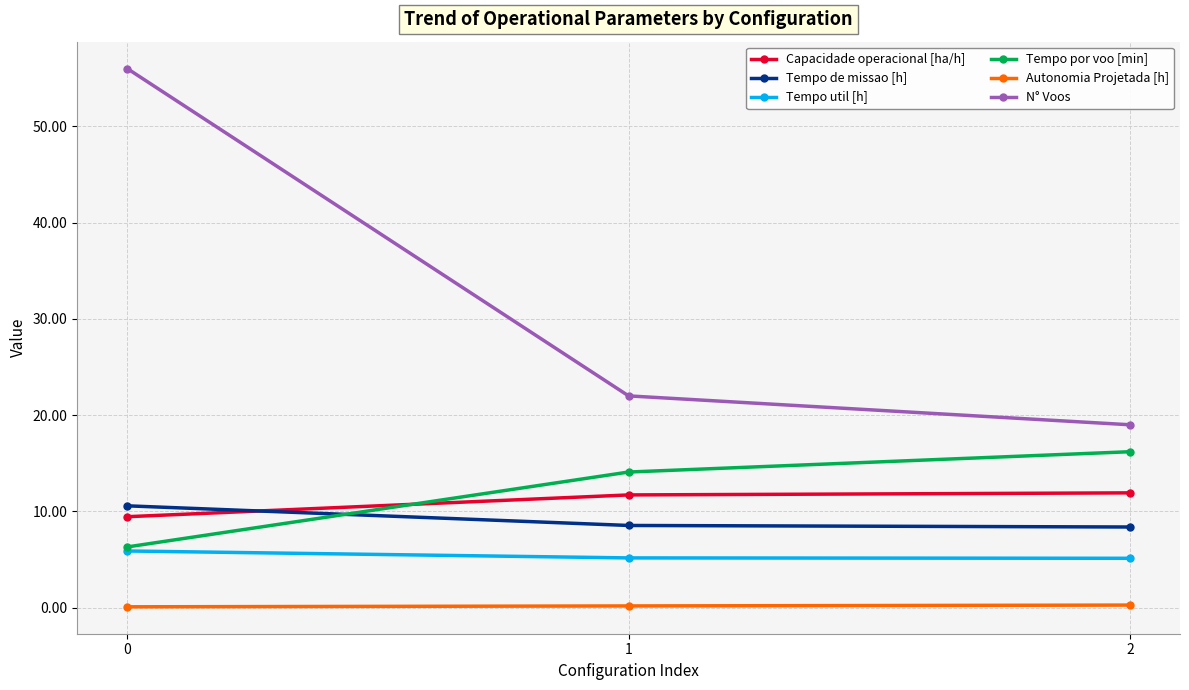

List the labels in order of Tempo por voo [min] value, smallest first.

0, 1, 2